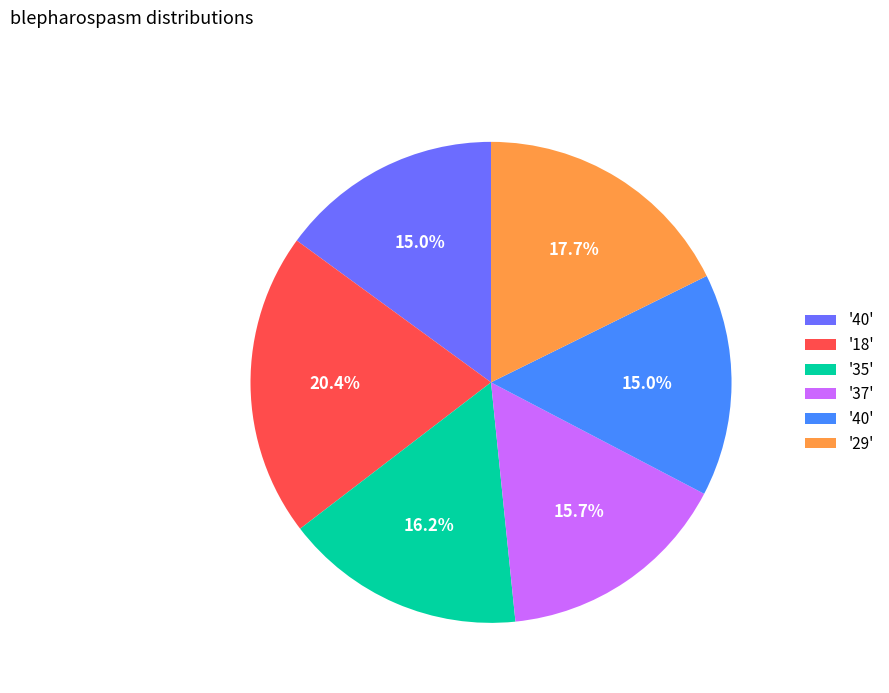

Is there a majority slice in this chart?

No